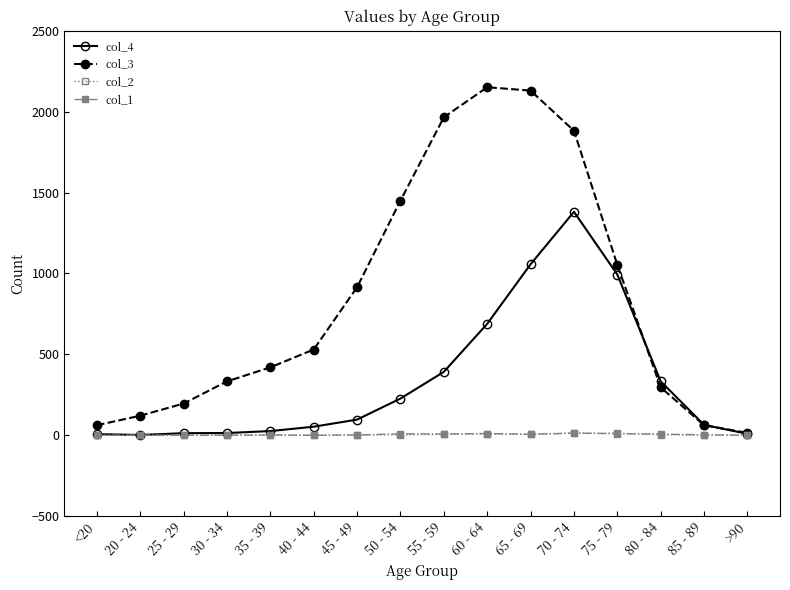

True or false: col_3 has a value of 1882 at 70 - 74.

True